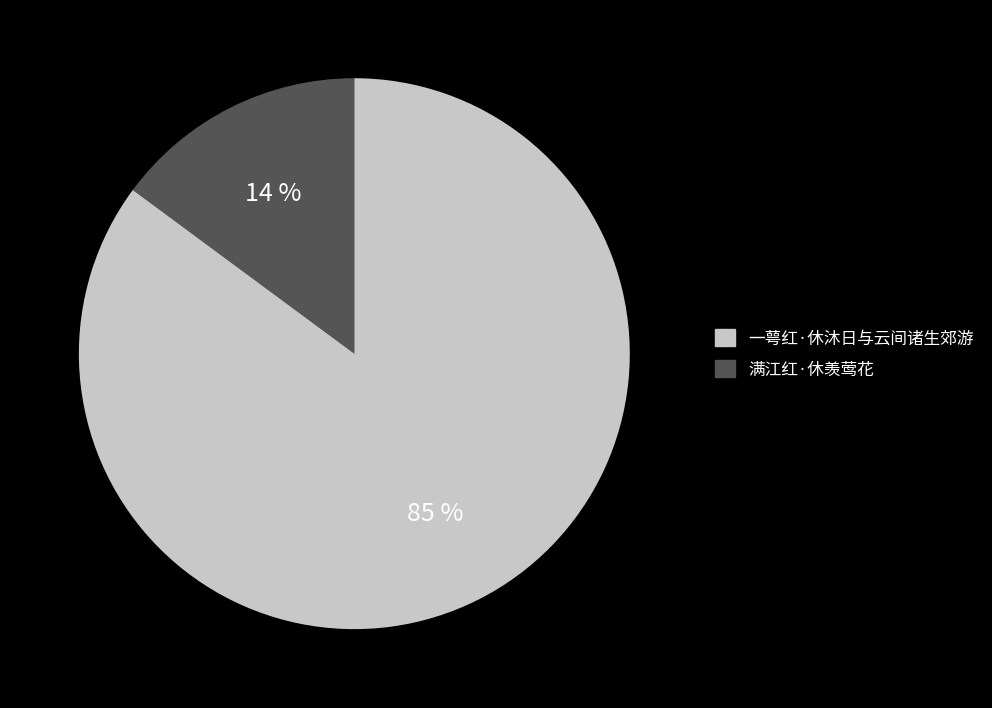

What is the largest slice in the pie chart?

一萼红·休沐日与云间诸生郊游